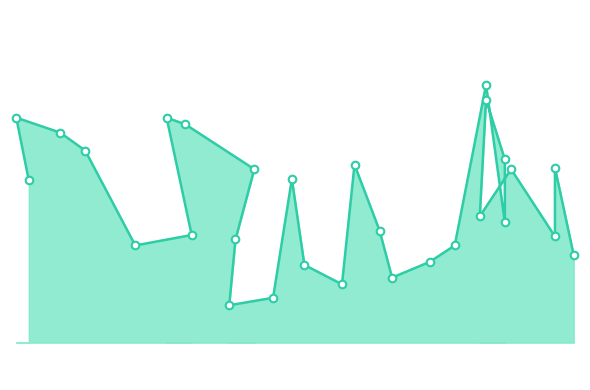

What is the change in value from 25 to 80?

-6.9